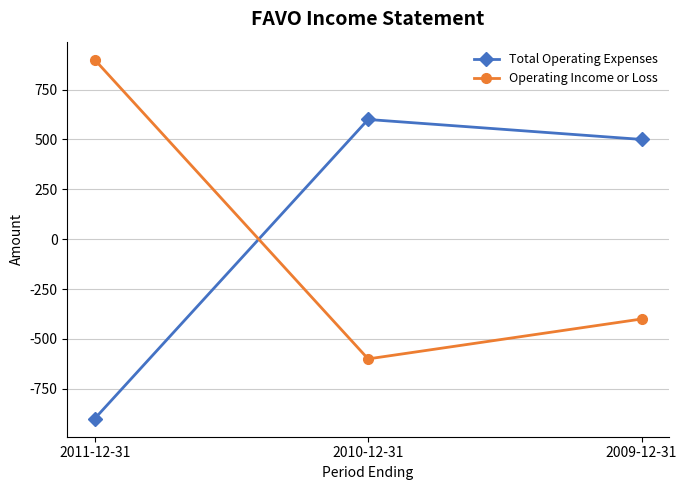

Which series changed the most between 2010-12-31 and 2009-12-31?

Operating Income or Loss